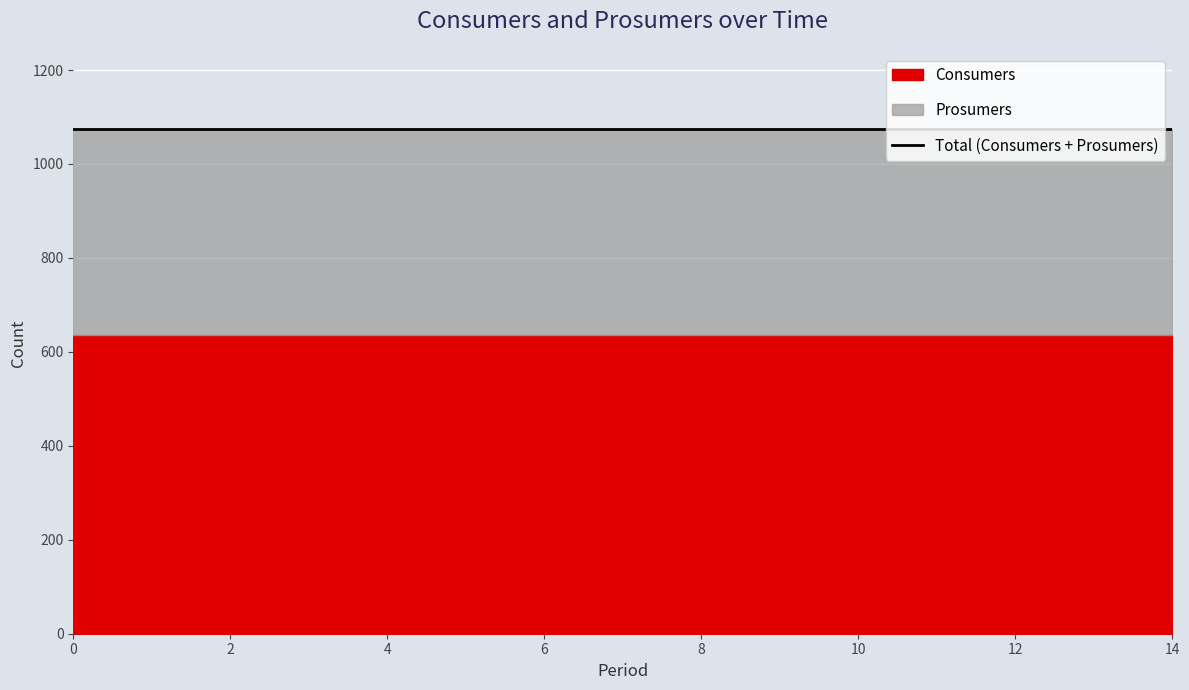

True or false: Consumers and Prosumers intersect in this chart.

False